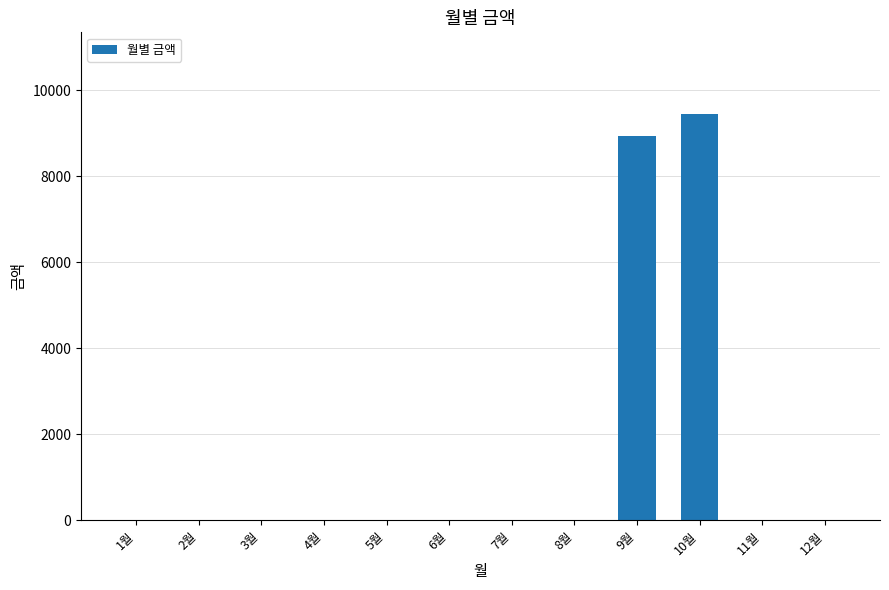

Where is the data nearest to the value 4725?

9월